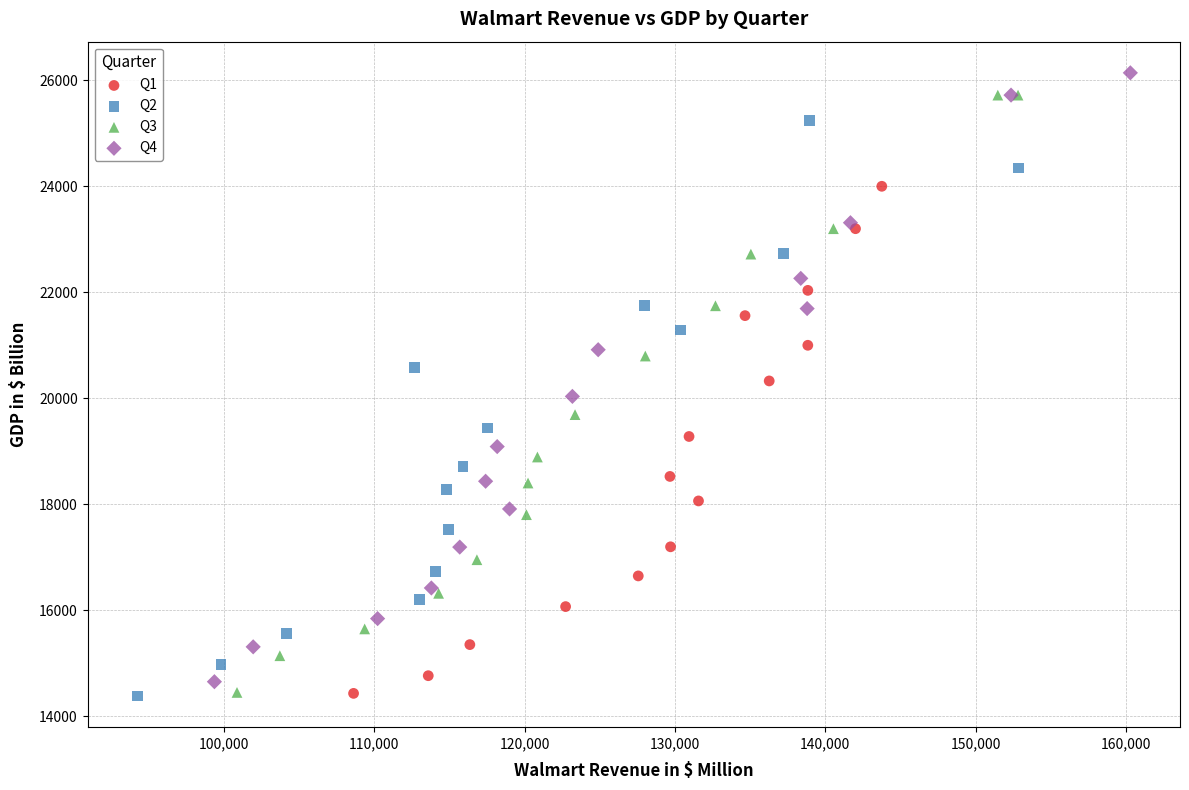

What are all the series names shown in the legend?

Q1, Q2, Q3, Q4